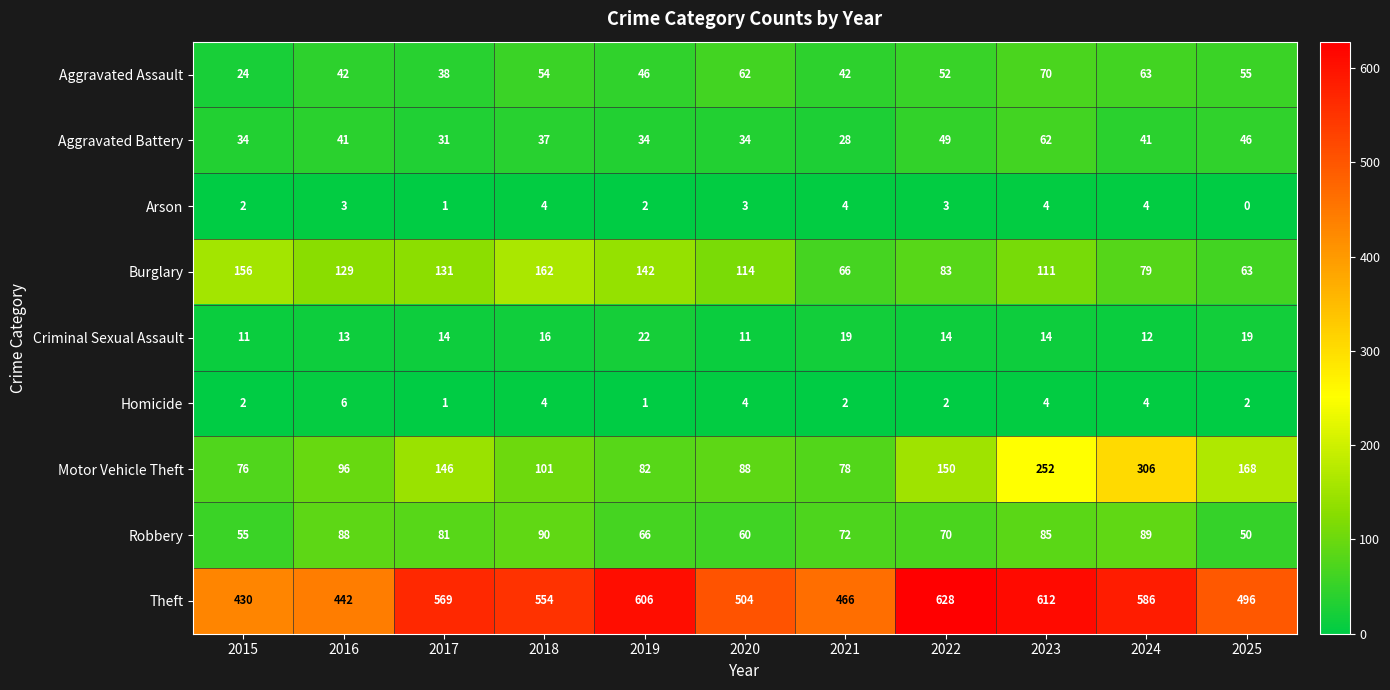

What is the difference between the maximum and second lowest values in the Aggravated Assault series?

32